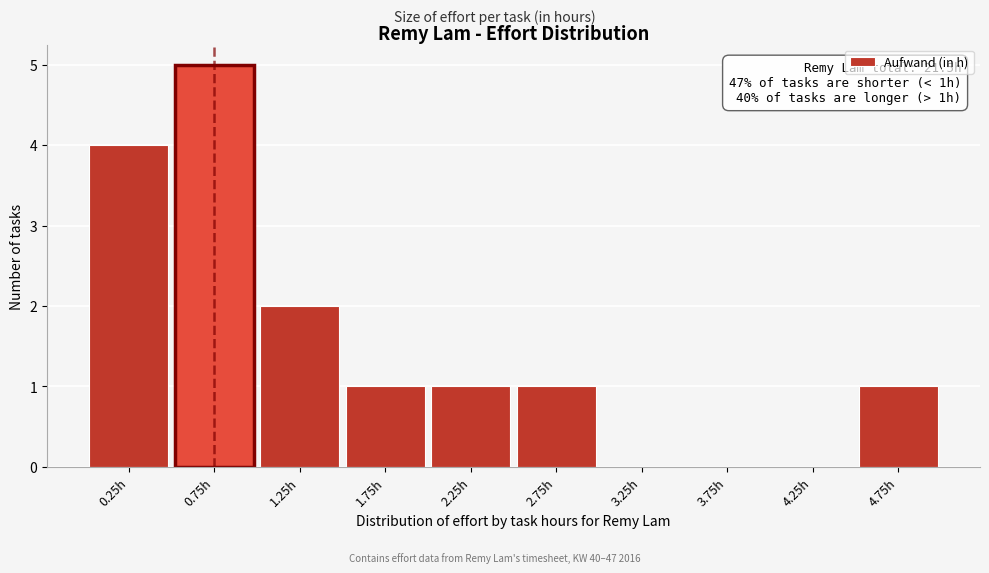

Reading left to right, list all the values displayed in this chart.

0.25h=4	0.75h=5	1.25h=2	1.75h=1	2.25h=1	2.75h=1	3.25h=0	3.75h=0	4.25h=0	4.75h=1